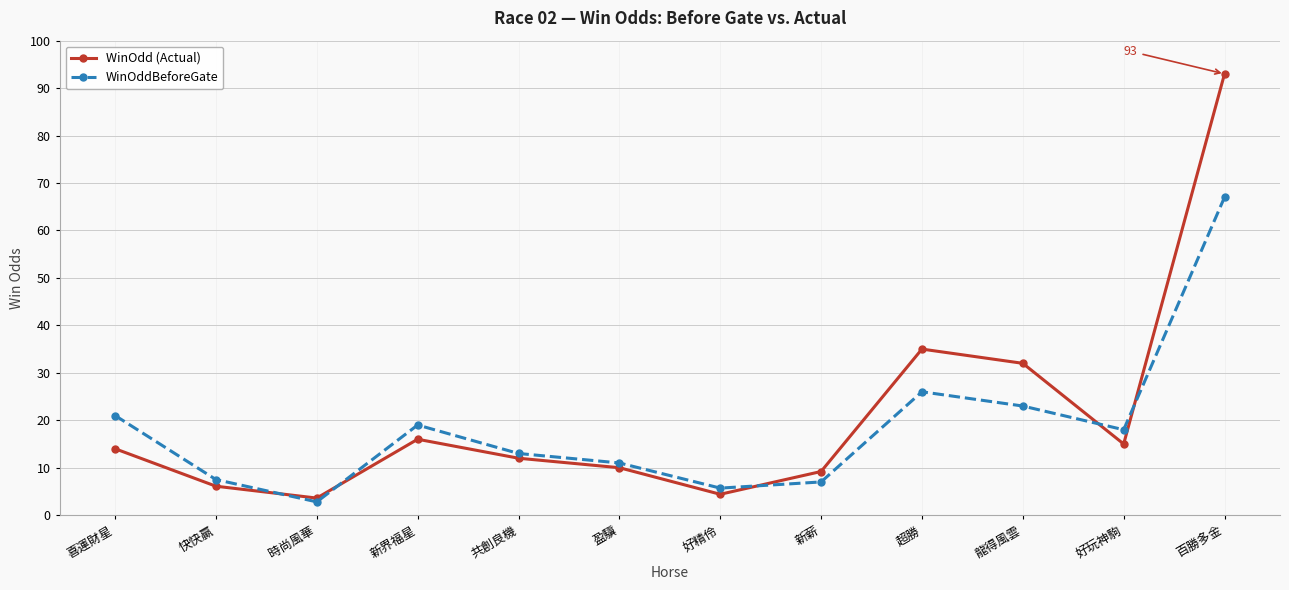

Reading left to right, what are all the values shown in this chart?

WinOdd (Actual): 喜運財星=14.0	快快贏=6.1	時尚風華=3.6	新界福星=16.0	共創良機=12.0	盈驥=10.0	好精伶=4.4	新薪=9.2	超勝=35.0	龍得風雲=32.0	好玩神駒=15.0	百勝多金=93.0
WinOddBeforeGate: 喜運財星=21.0	快快贏=7.5	時尚風華=2.8	新界福星=19.0	共創良機=13.0	盈驥=11.0	好精伶=5.7	新薪=7.0	超勝=26.0	龍得風雲=23.0	好玩神駒=18.0	百勝多金=67.0